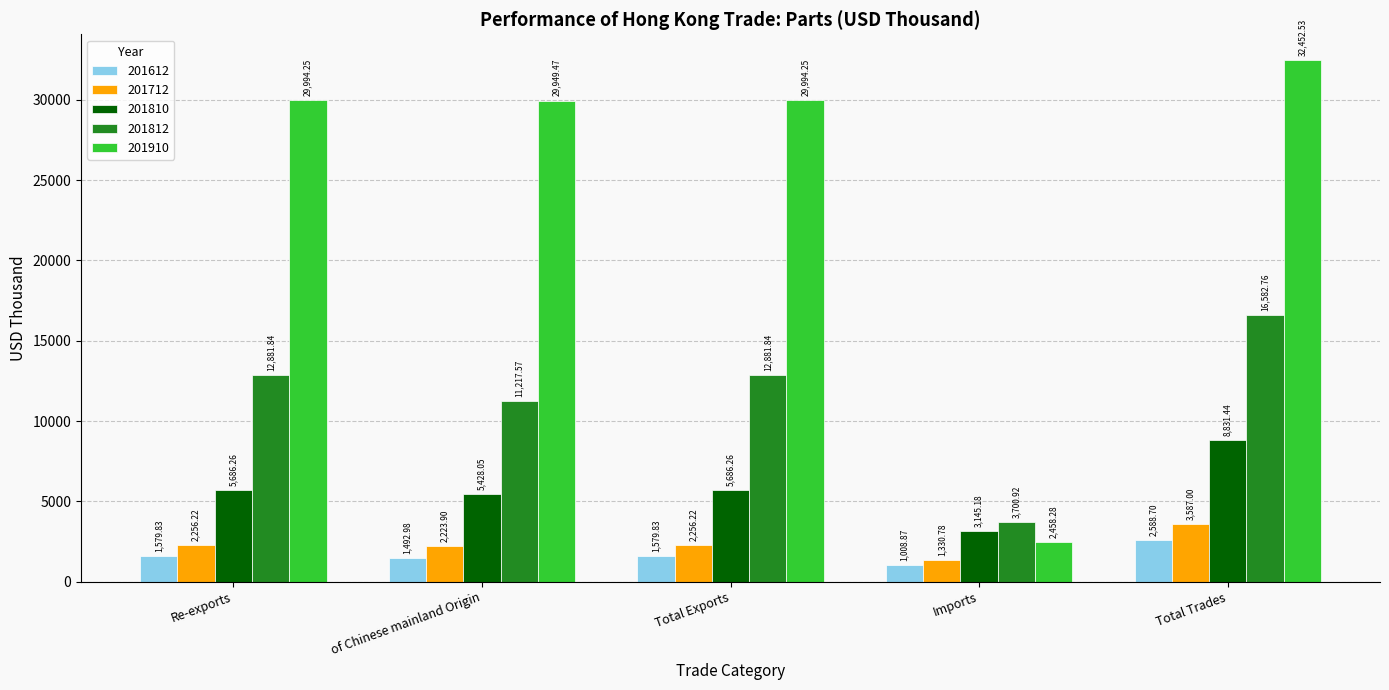

What is the difference between the maximum and minimum values in the 201812 series?

12881.8